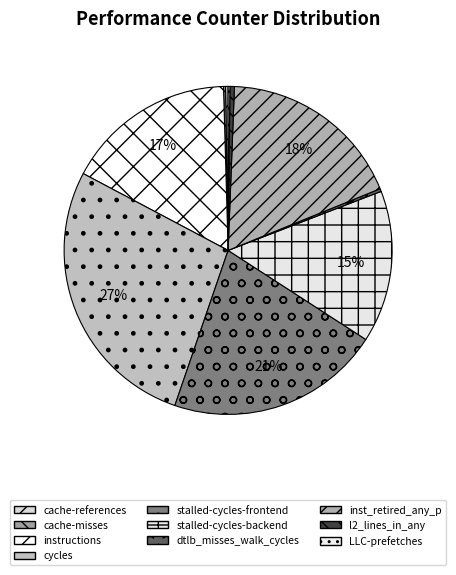

To the nearest percent, what is the difference between the largest and smallest slice percentages?

27%